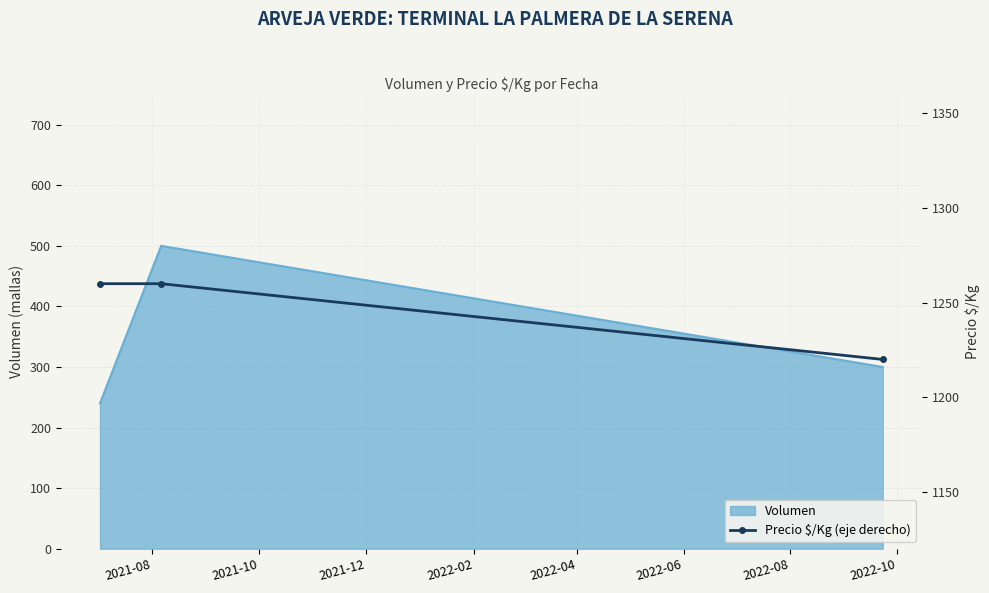

What is the lowest value of the Volumen series?

240